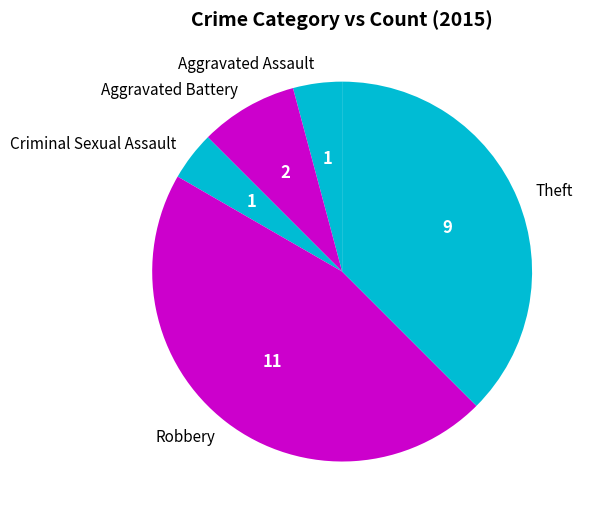

What is the largest slice in the pie chart?

Robbery